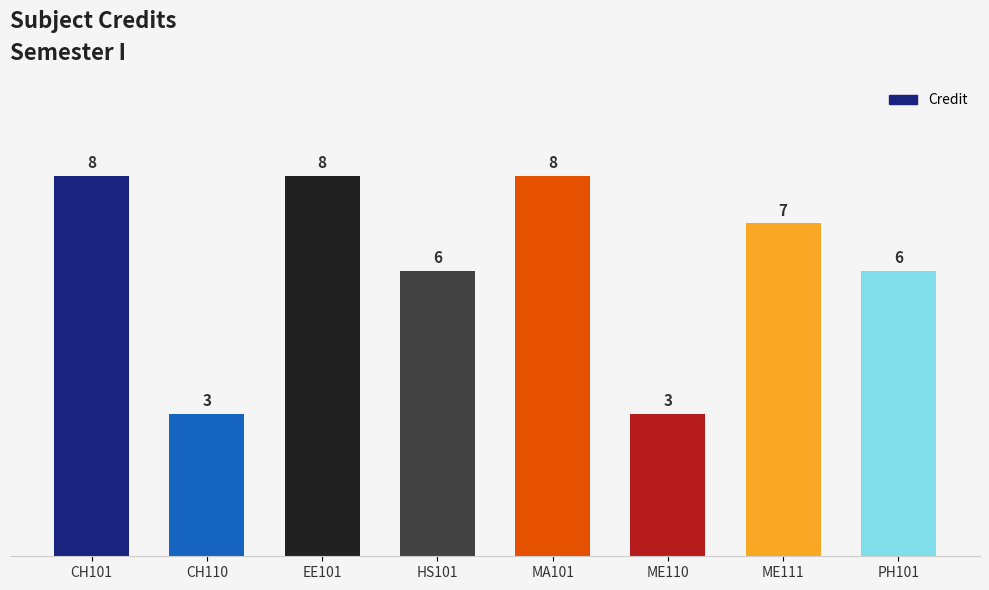

What is the average value?

6